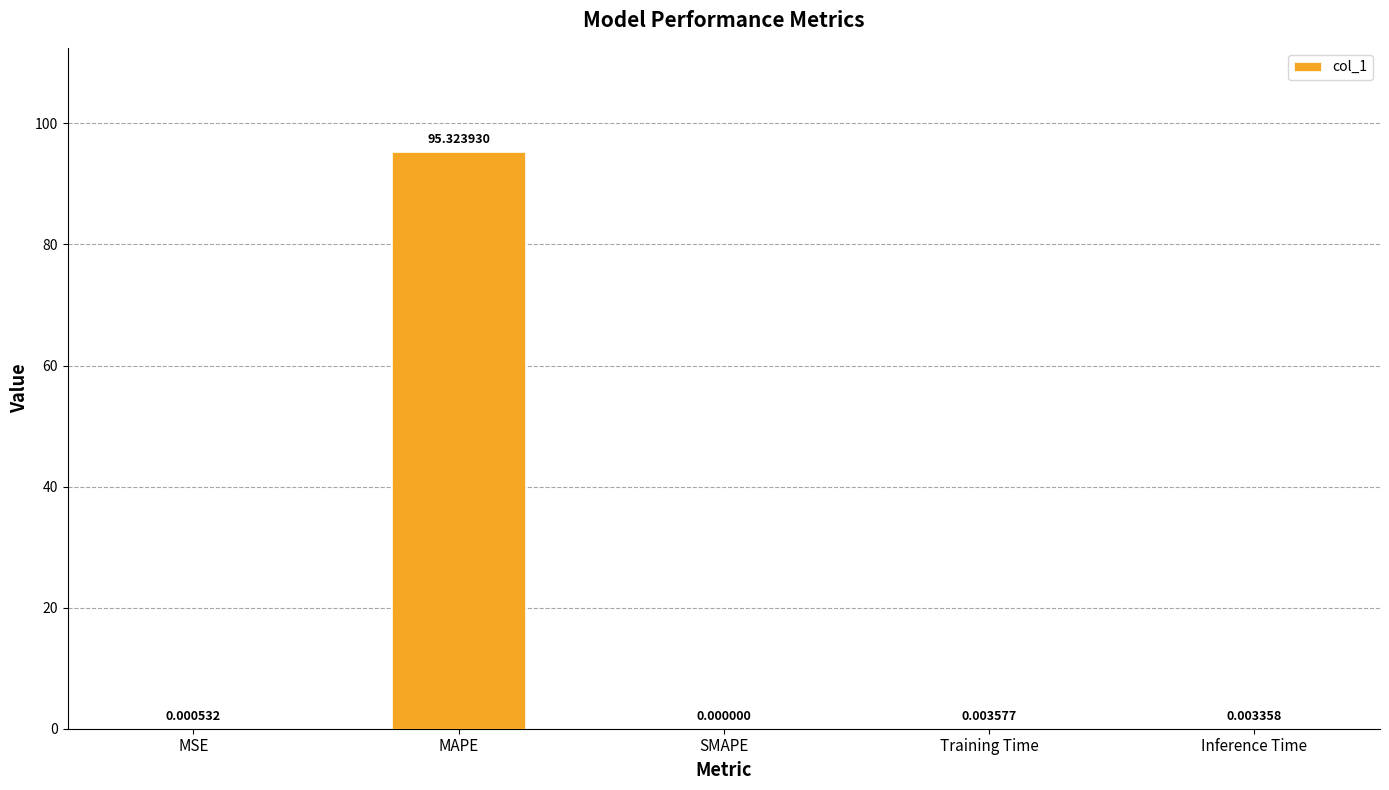

Which has a higher value, MAPE or Training Time?

MAPE